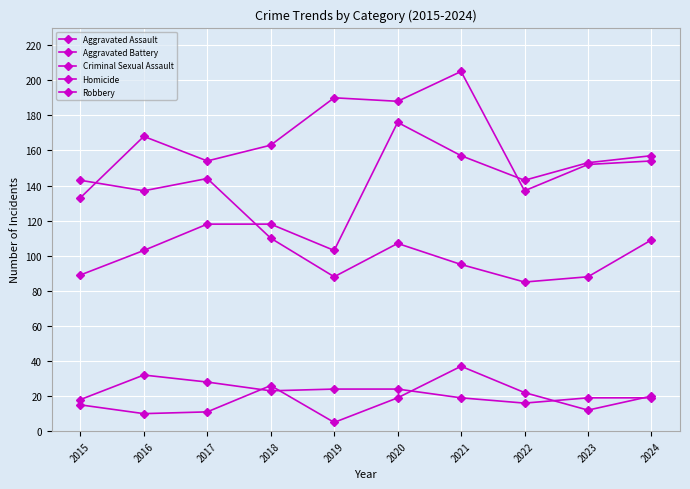

Is this an area chart (filled region under the line)?

No